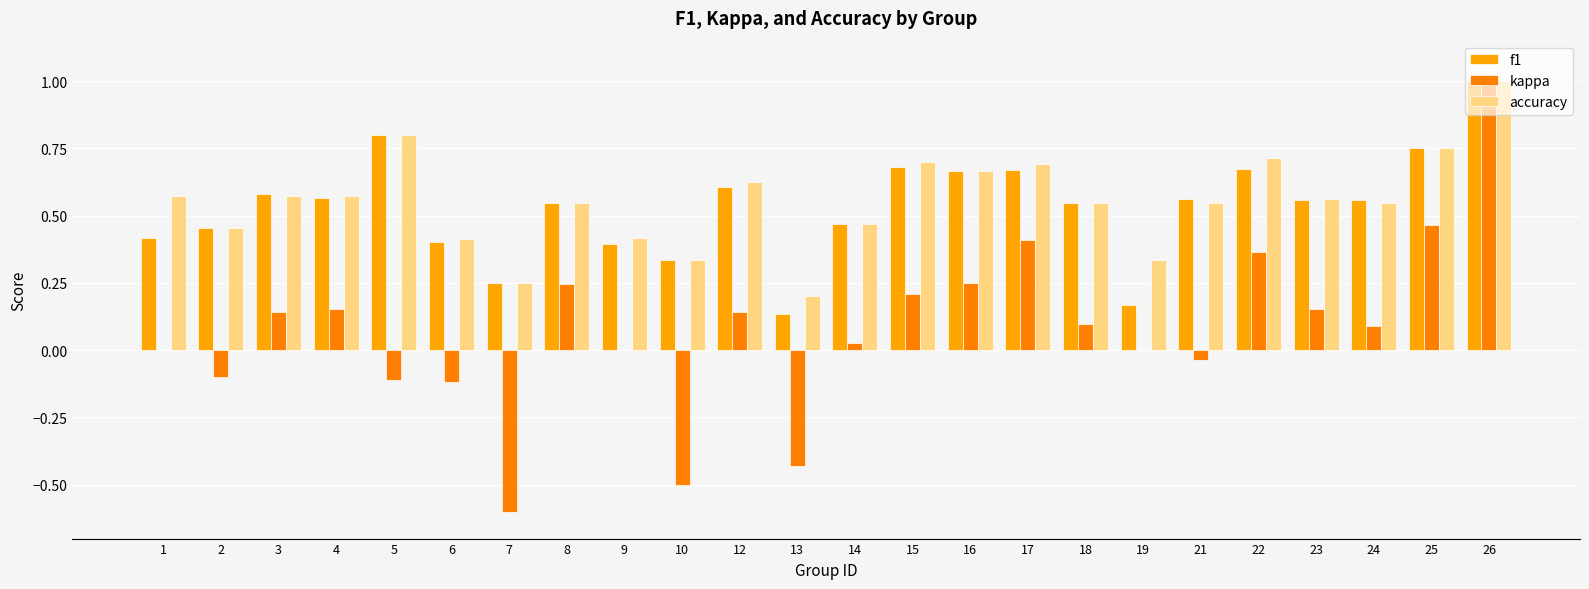

At which label is accuracy closest to 0?

13